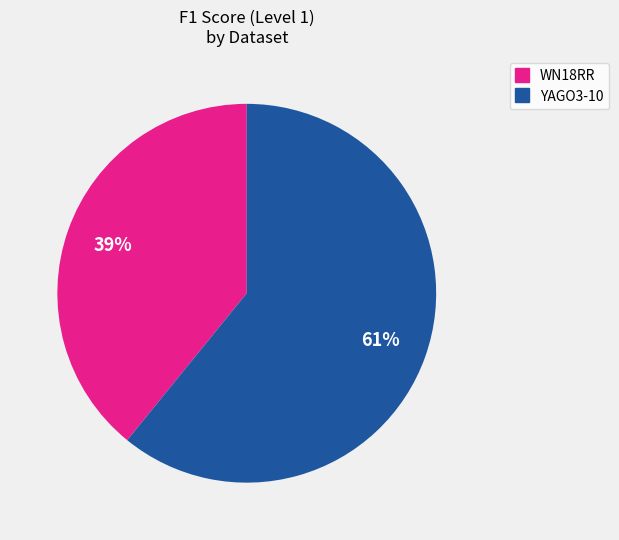

How many slices are in this pie chart?

2